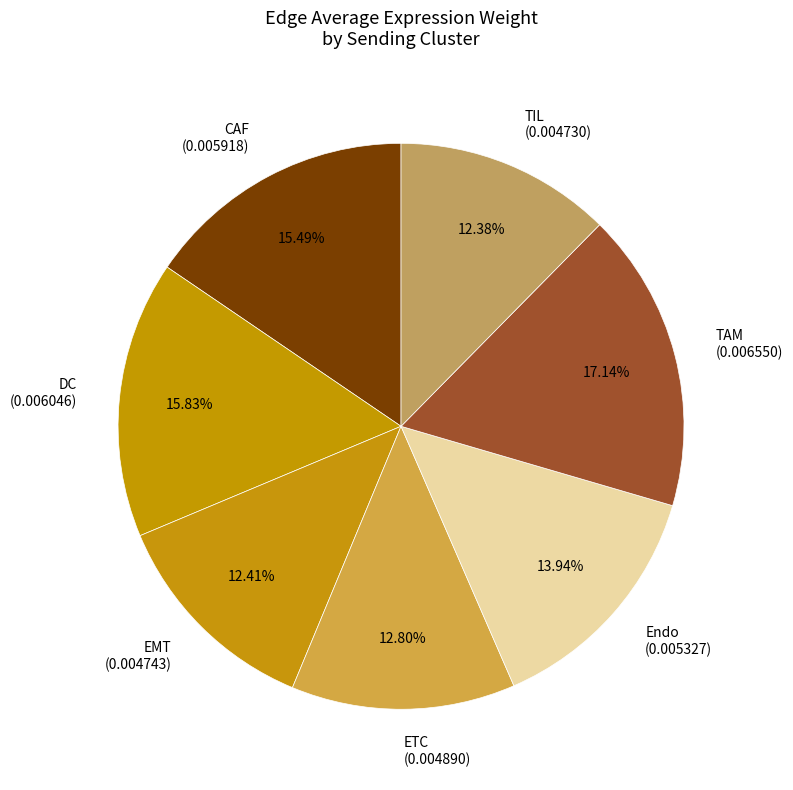

Between CAF and ETC, which is larger?

CAF